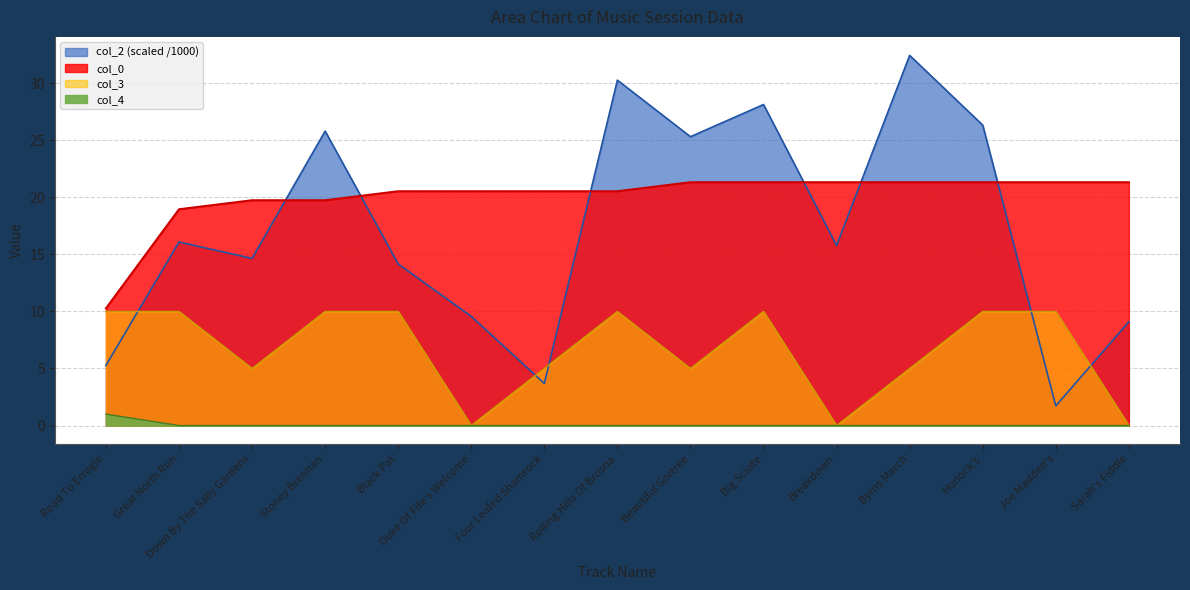

Read the col_2 value at Rolling Hills Of Brosna.

30.3